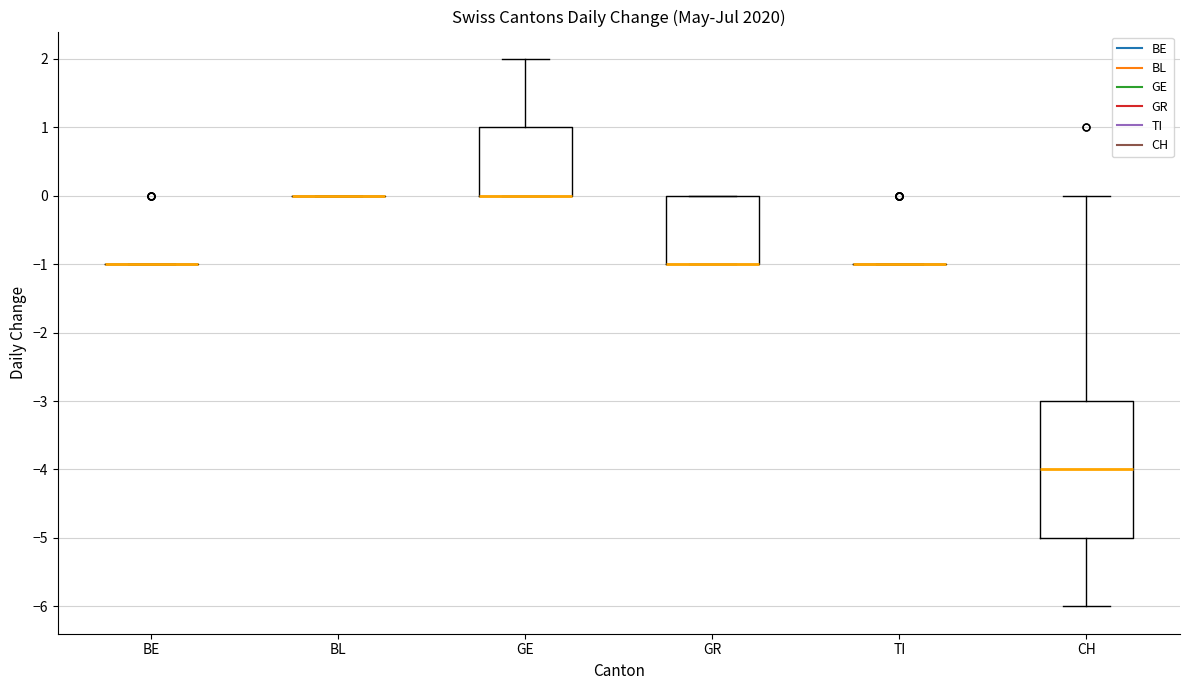

Reading left to right, transcribe this box plot: for each box, give where its median line is, the range the box spans, and where its two whiskers end, as read against the y-axis. The values are not printed on the chart, so give them approximately, as read against the axis.

BE: box collapsed to a line at -1, whiskers -1 to -1
BL: box collapsed to a line at 0, whiskers 0 to 0
GE: median 0 (drawn on the box's lower edge), box 0 to 1, whiskers 0 to 2
GR: median -1 (drawn on the box's lower edge), box -1 to 0, whiskers -1 to 0
TI: box collapsed to a line at -1, whiskers -1 to -1
CH: median -4, box -5 to -3, whiskers -6 to 0